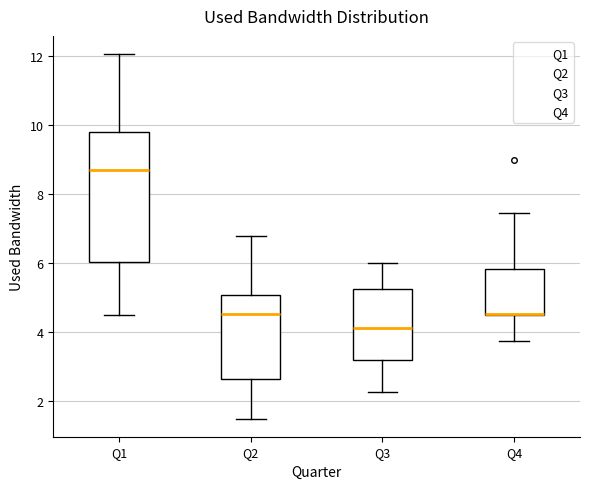

Which box is the tallest, from its lower edge to its upper edge?

Q1